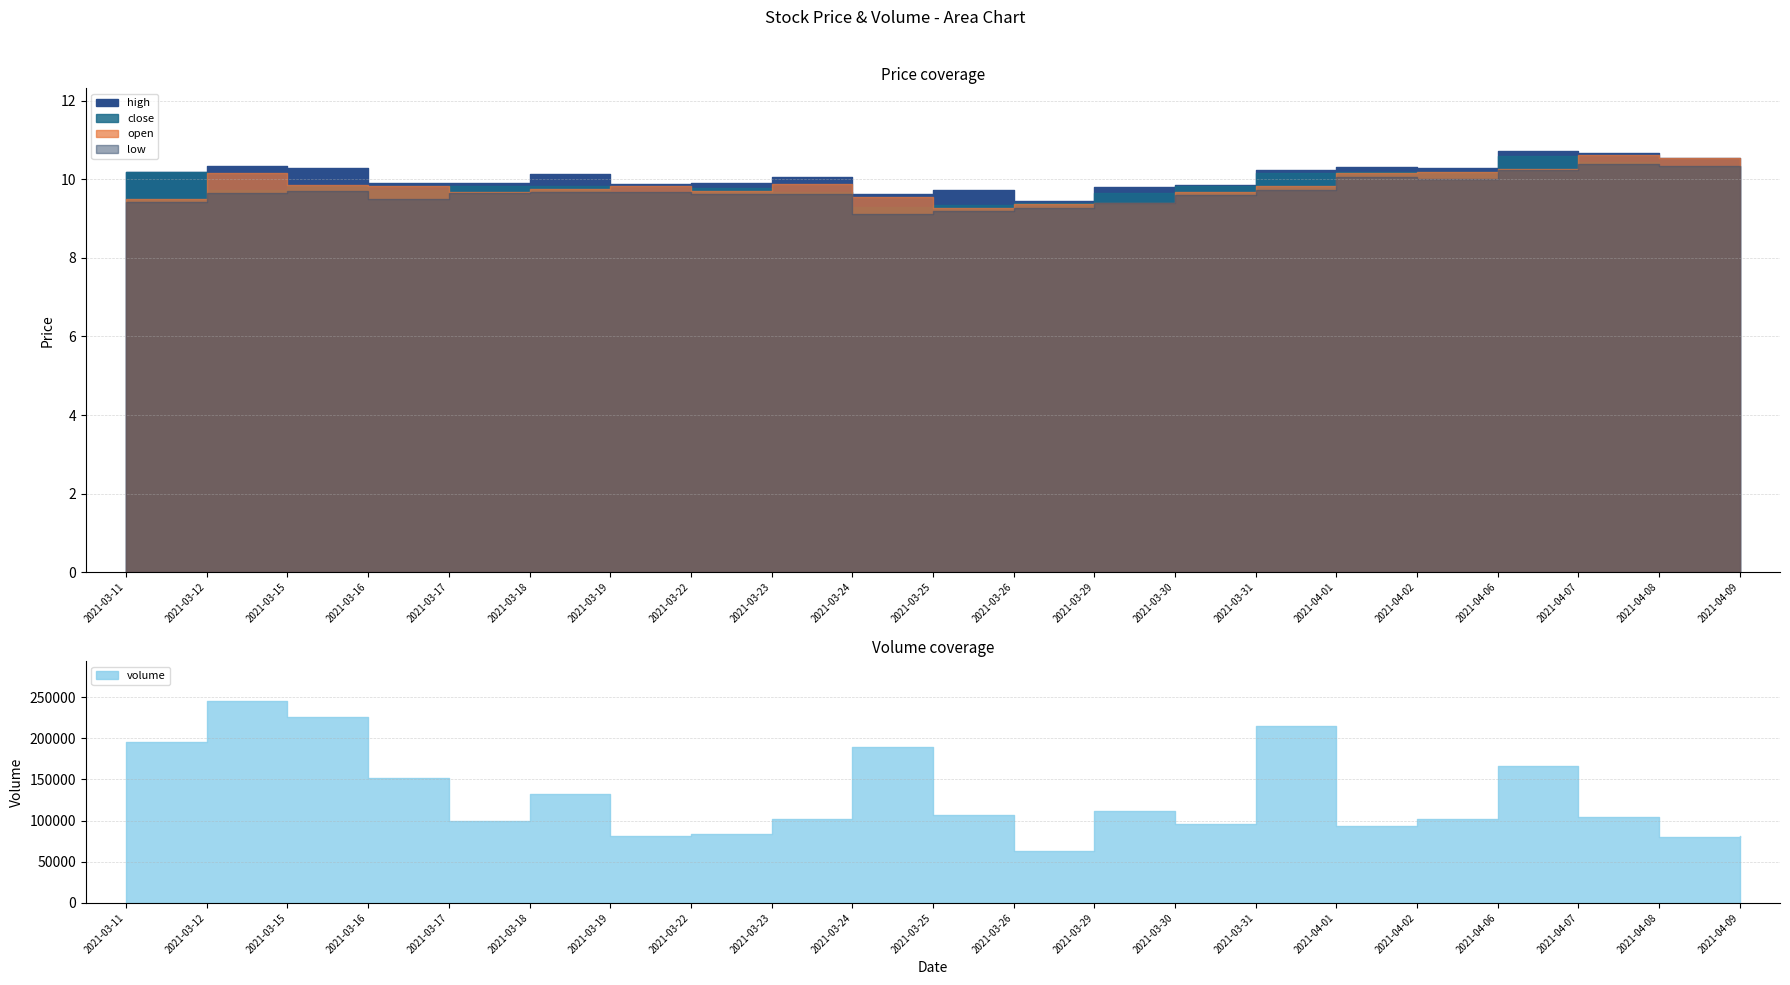

Between 2021-03-30 and 2021-03-29, which is larger?

2021-03-30